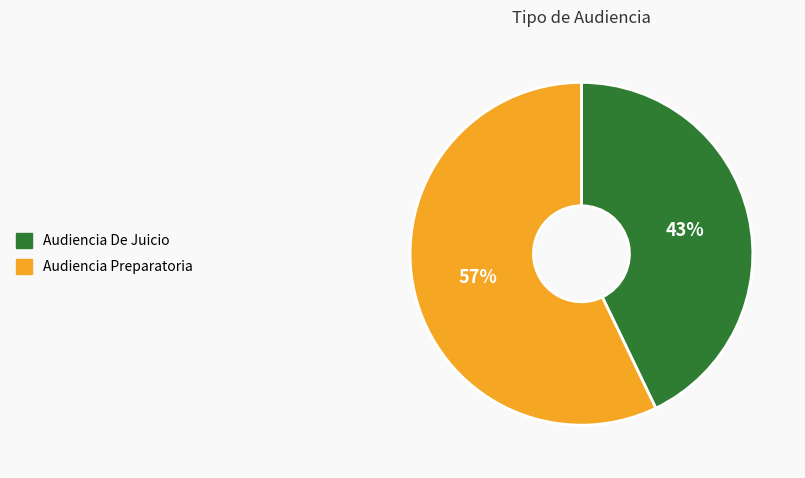

Is the sum of Audiencia Preparatoria and Audiencia De Juicio greater than half?

Yes